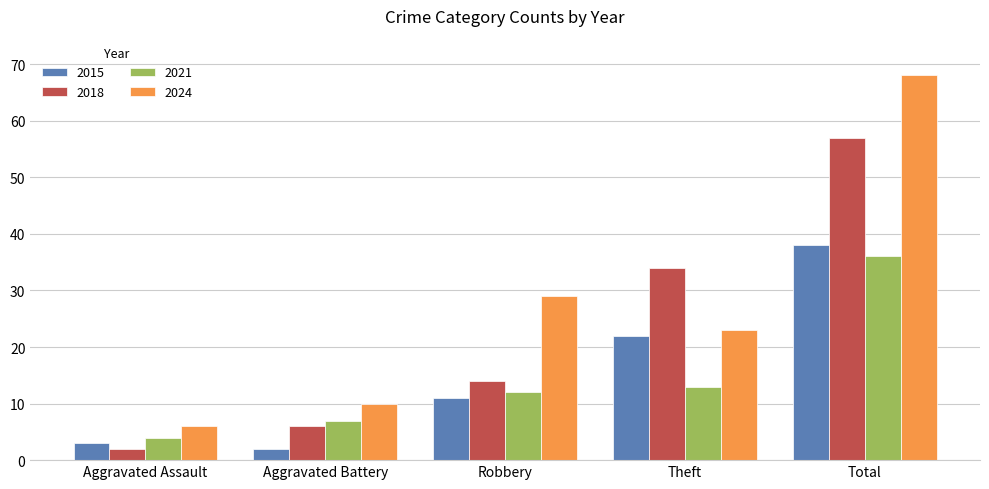

The 2024 series shows 3 at Aggravated Assault. True or false?

False